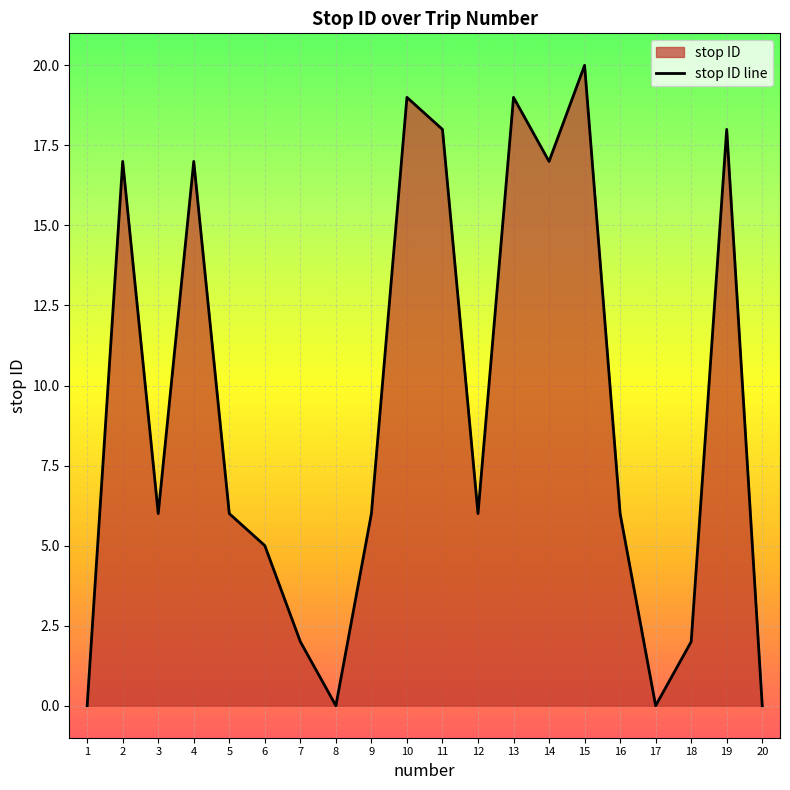

How many values are below 6?

7